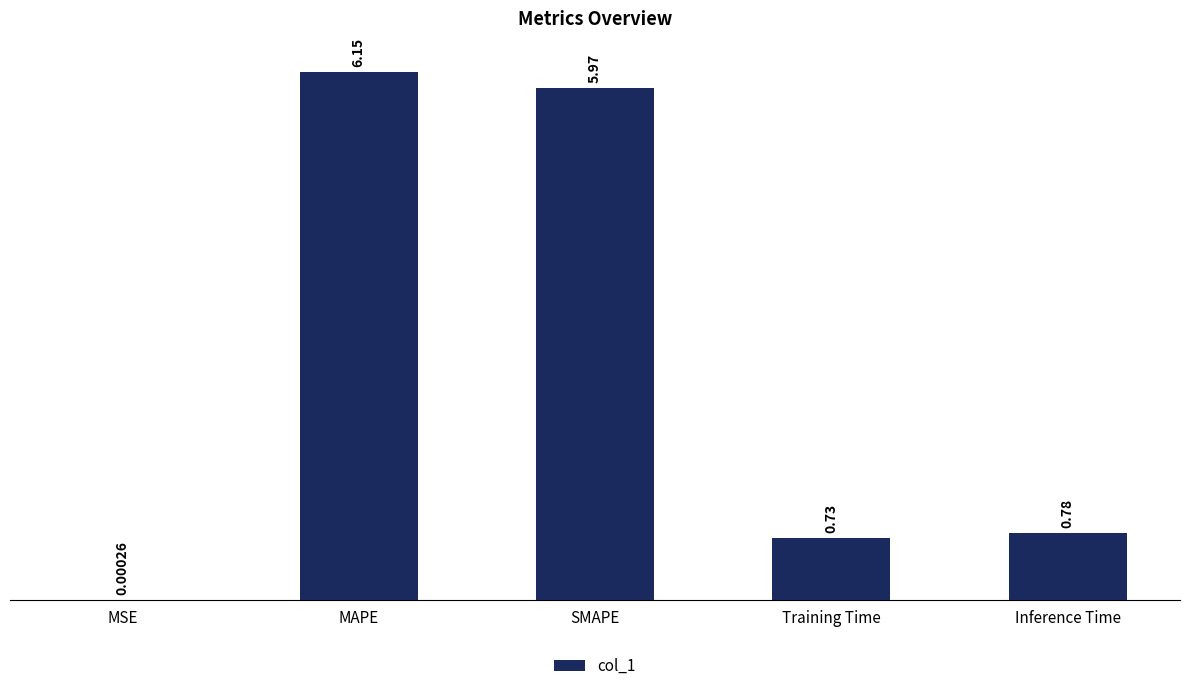

Approximately how many times larger is the value at MAPE compared to SMAPE?

1.0